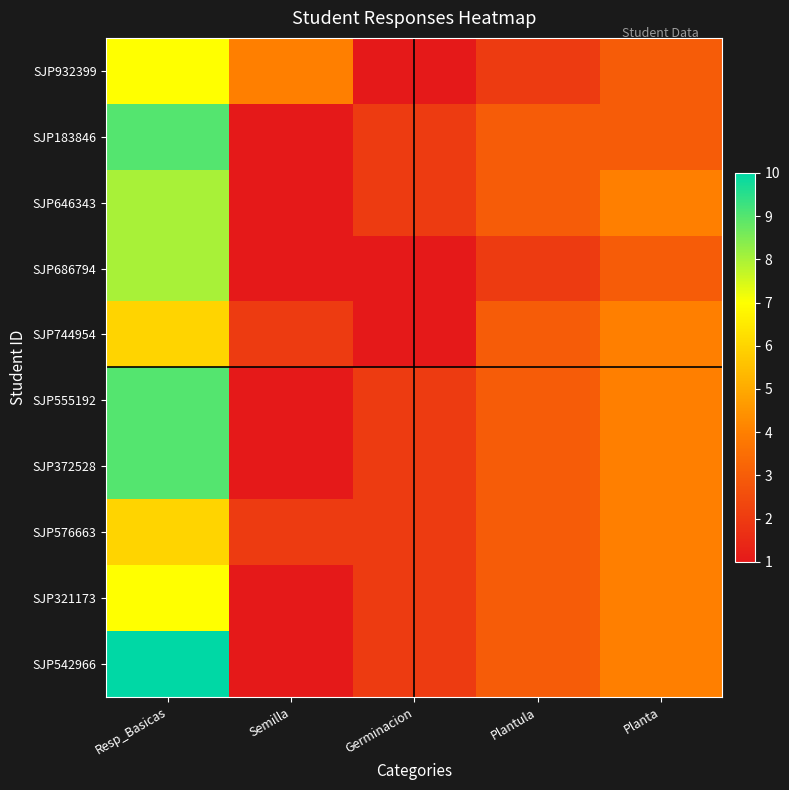

Reading left to right, what are all the values shown in this chart?

SJP932399: Resp_Basicas=7	Semilla=4	Germinacion=1	Plantula=2	Planta=3
SJP183846: Resp_Basicas=9	Semilla=1	Germinacion=2	Plantula=3	Planta=3
SJP646343: Resp_Basicas=8	Semilla=1	Germinacion=2	Plantula=3	Planta=4
SJP686794: Resp_Basicas=8	Semilla=1	Germinacion=1	Plantula=2	Planta=3
SJP744954: Resp_Basicas=6	Semilla=2	Germinacion=1	Plantula=3	Planta=4
SJP555192: Resp_Basicas=9	Semilla=1	Germinacion=2	Plantula=3	Planta=4
SJP372528: Resp_Basicas=9	Semilla=1	Germinacion=2	Plantula=3	Planta=4
SJP576663: Resp_Basicas=6	Semilla=2	Germinacion=2	Plantula=3	Planta=4
SJP321173: Resp_Basicas=7	Semilla=1	Germinacion=2	Plantula=3	Planta=4
SJP542966: Resp_Basicas=10	Semilla=1	Germinacion=2	Plantula=3	Planta=4